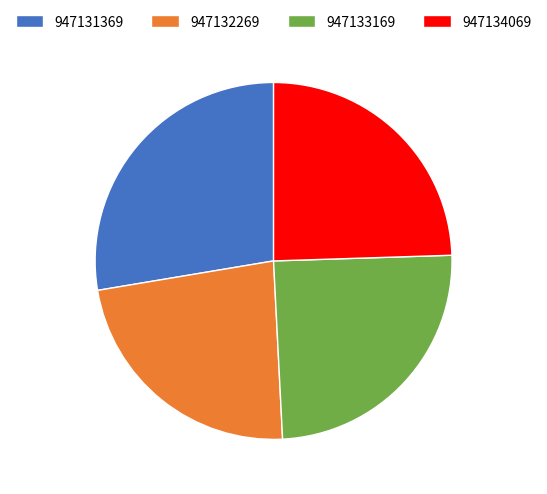

The 947131369 slice represents 22% of the pie. True or false?

False